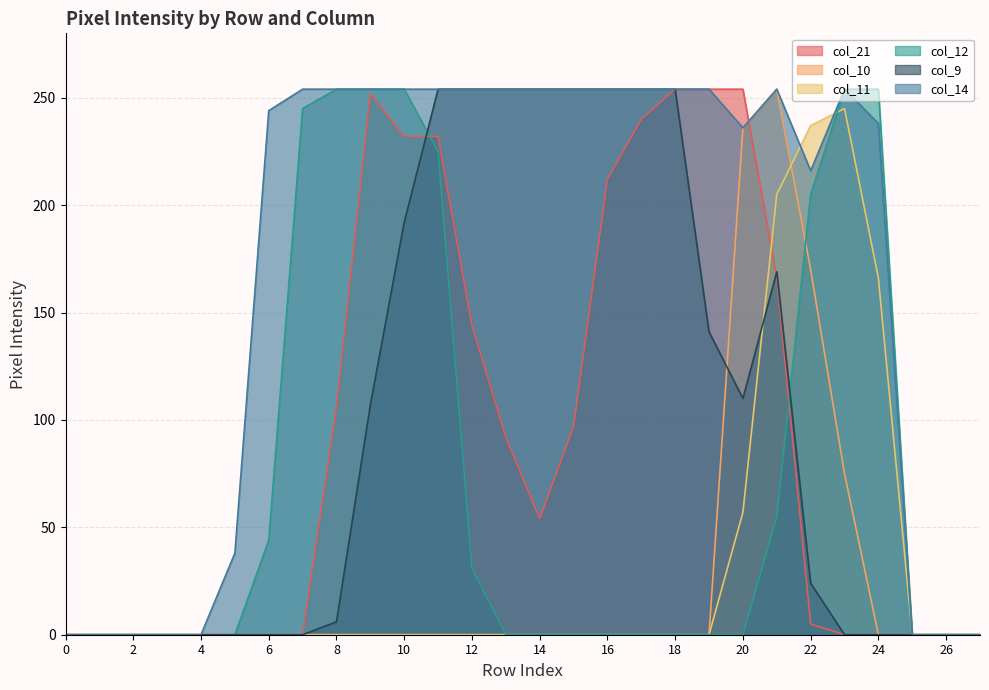

What is the greatest value displayed?

254